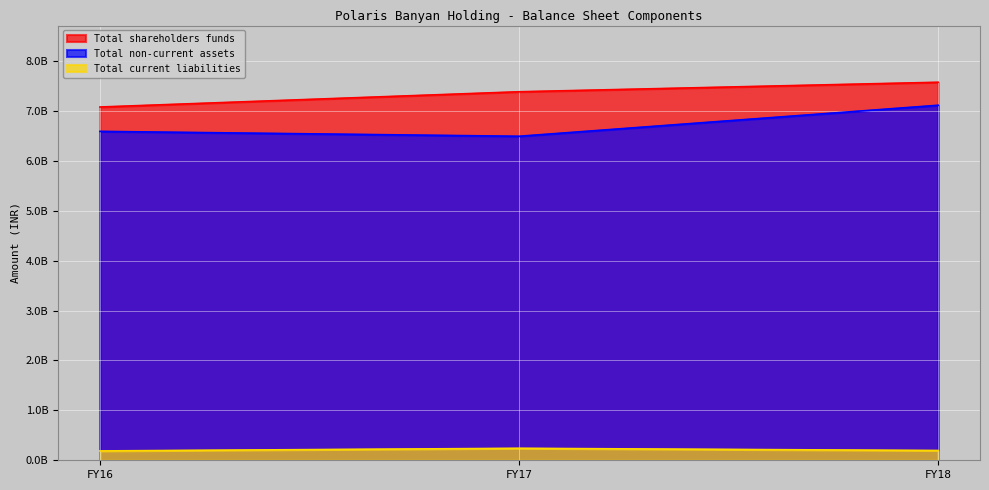

Reading right to left, transcribe all the data shown in this chart.

Total shareholders funds: 7576964638	7386491254	7080876924
Total non-current assets: 7115899744	6494499481	6592436669
Total current liabilities: 195823126	240045773	187443557